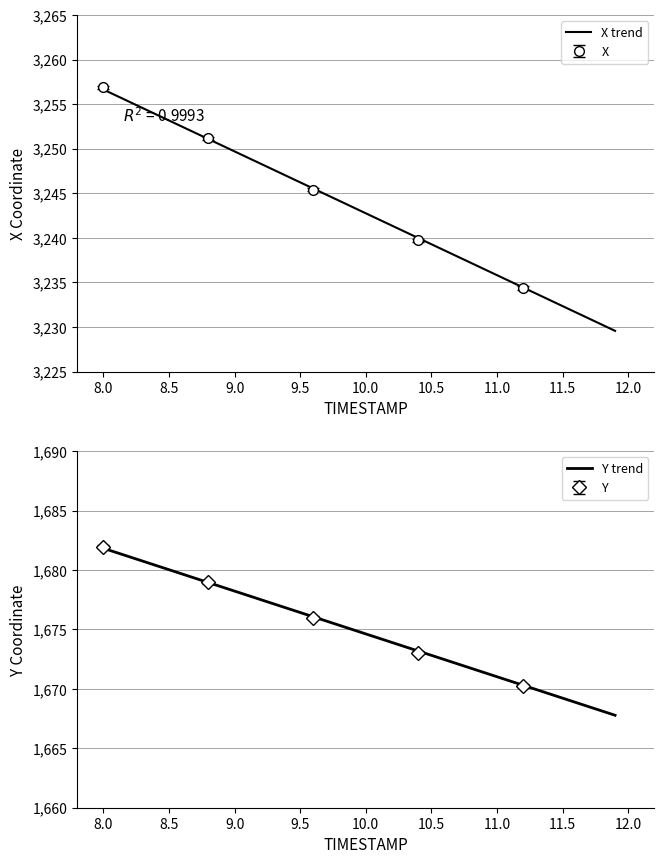

True or false: Y trend and X trend intersect in this chart.

False